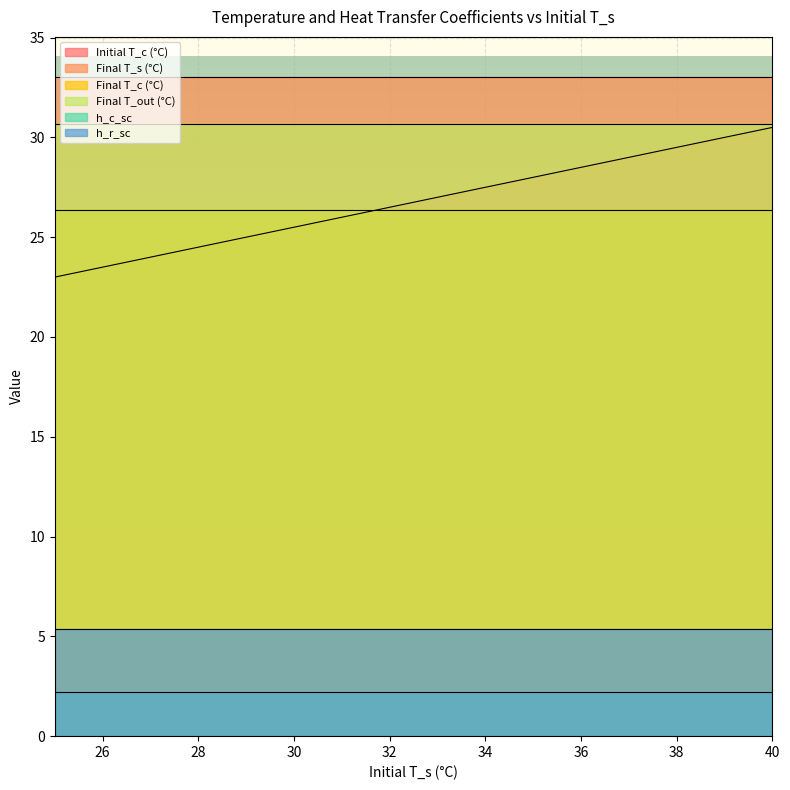

What is the label of the 9th point from the left?

38.333